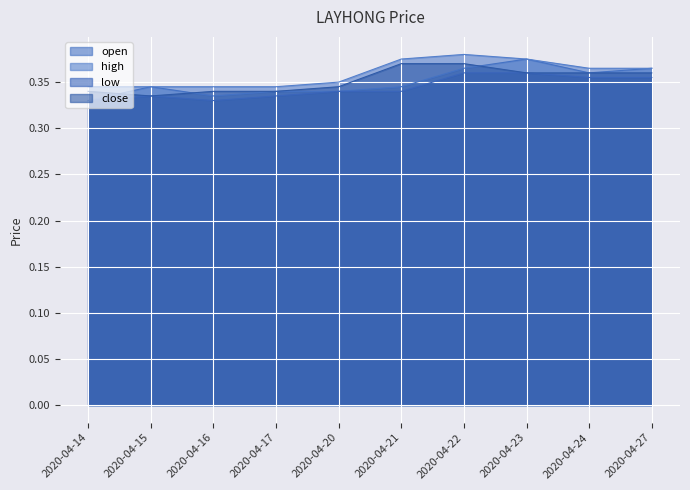

How many lines are shown in the chart?

4